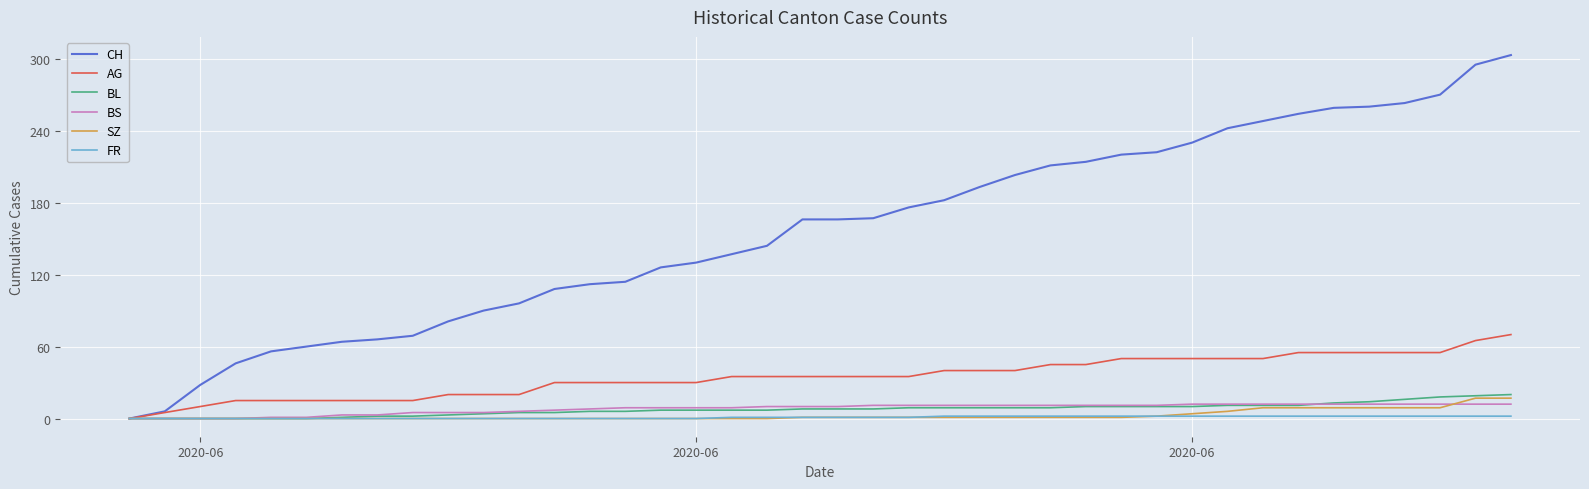

Which series has the widest spread of values?

CH